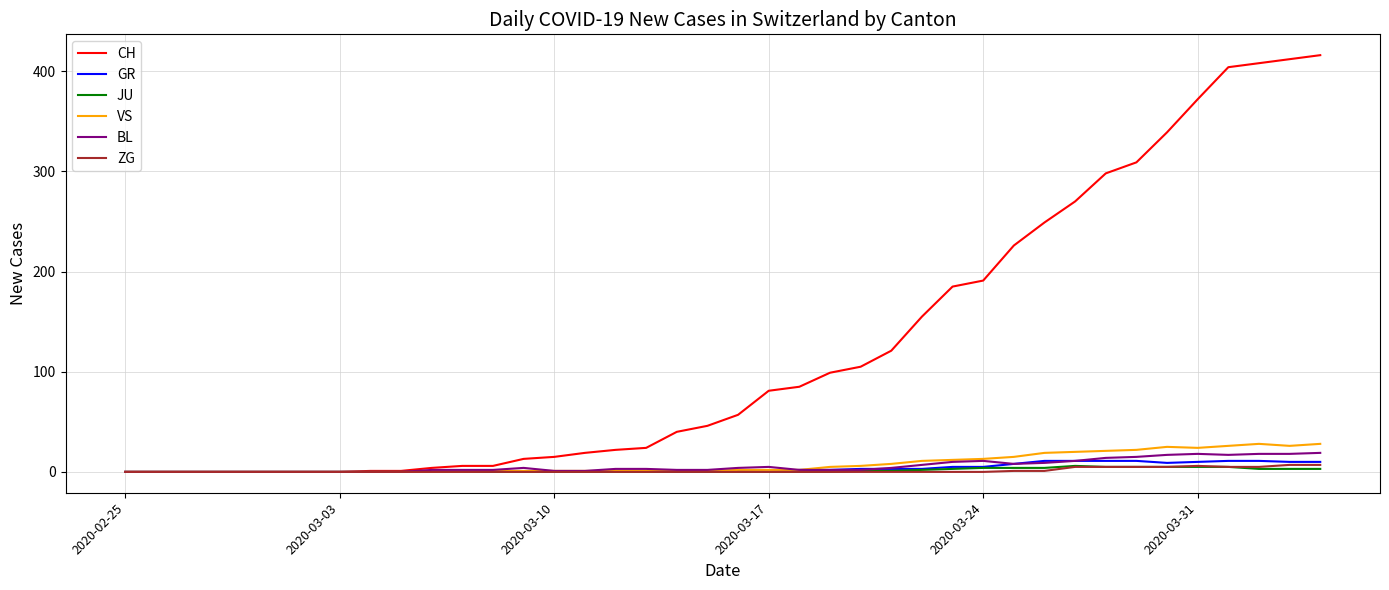

Which series has the largest total across all categories?

CH